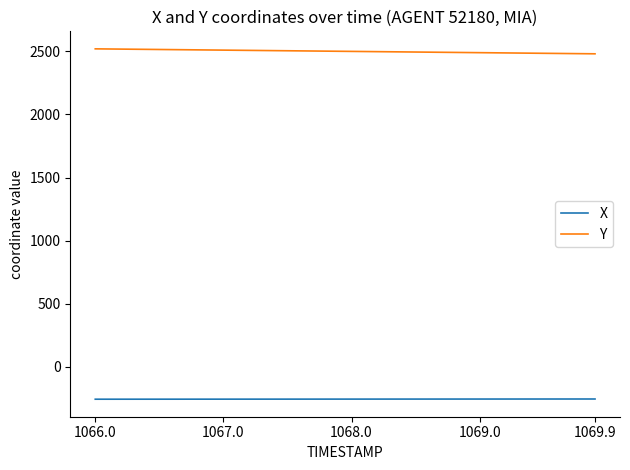

Rank the series by their maximum value, from lowest to highest.

X, Y